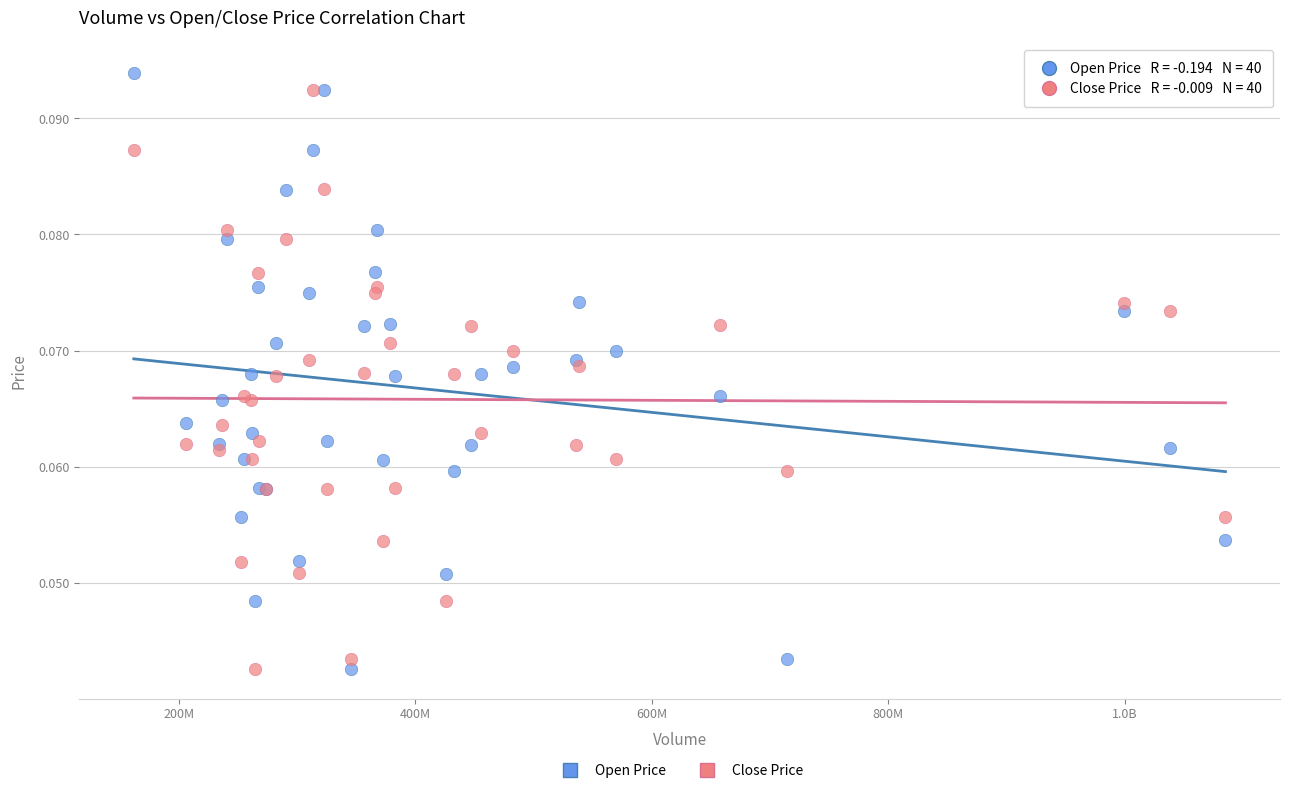

What are all the series names shown in the legend?

Open Price, Close Price